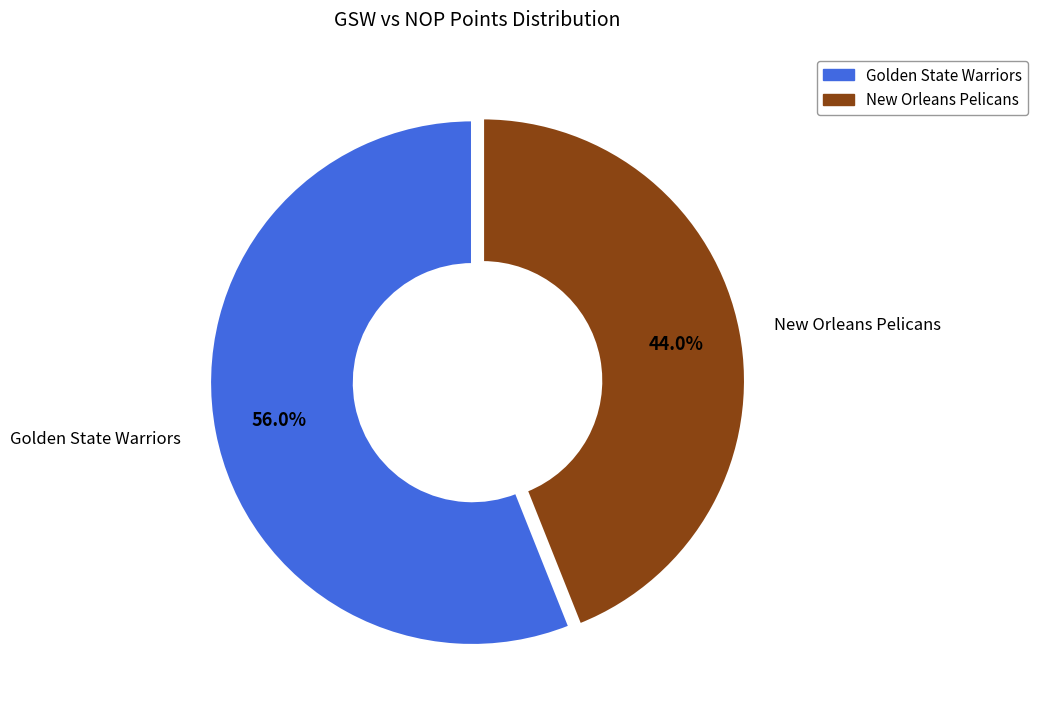

The Golden State Warriors slice represents 56% of the pie. True or false?

True